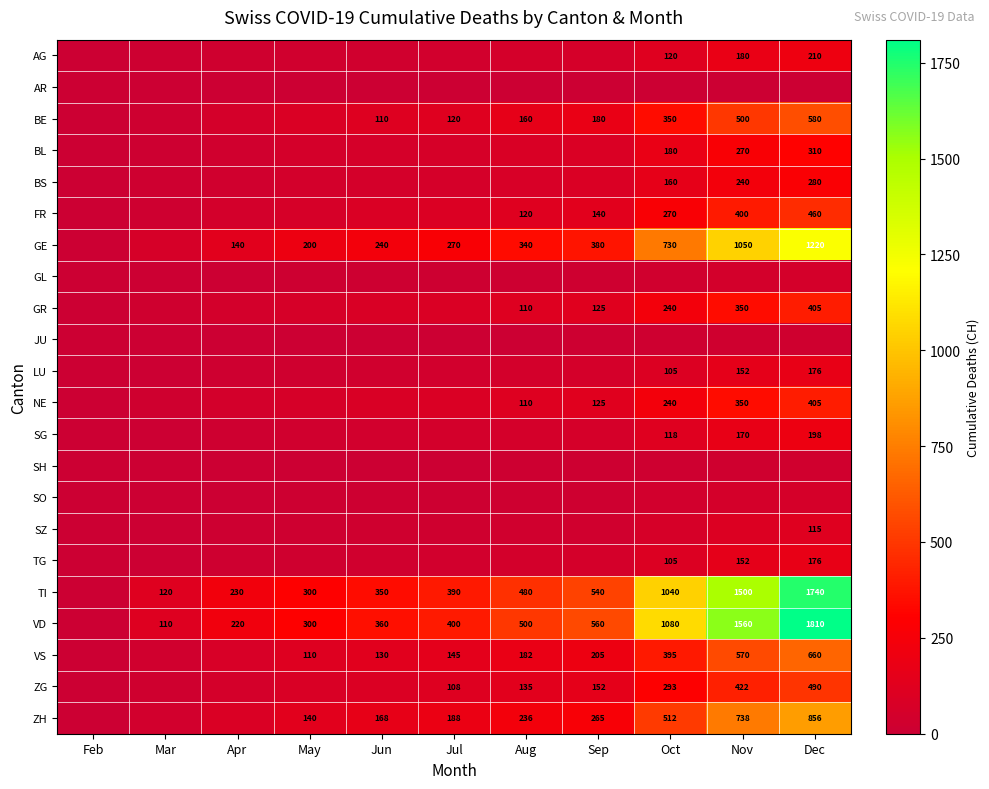

Is it true that GR equals 110 at Aug?

True